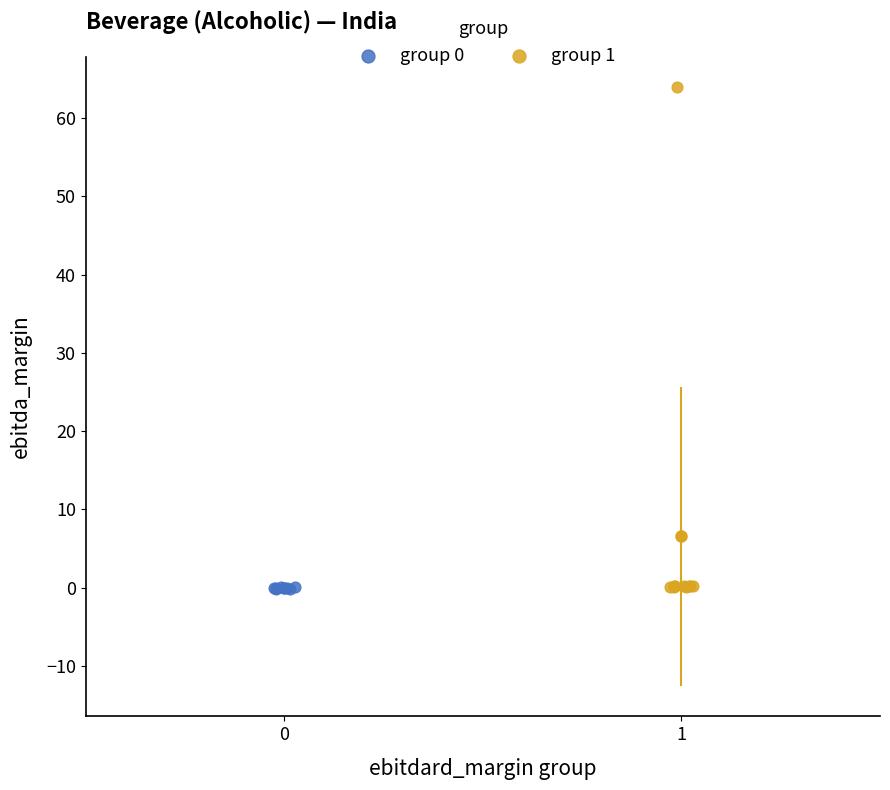

Which series contains the highest Y value?

group 1